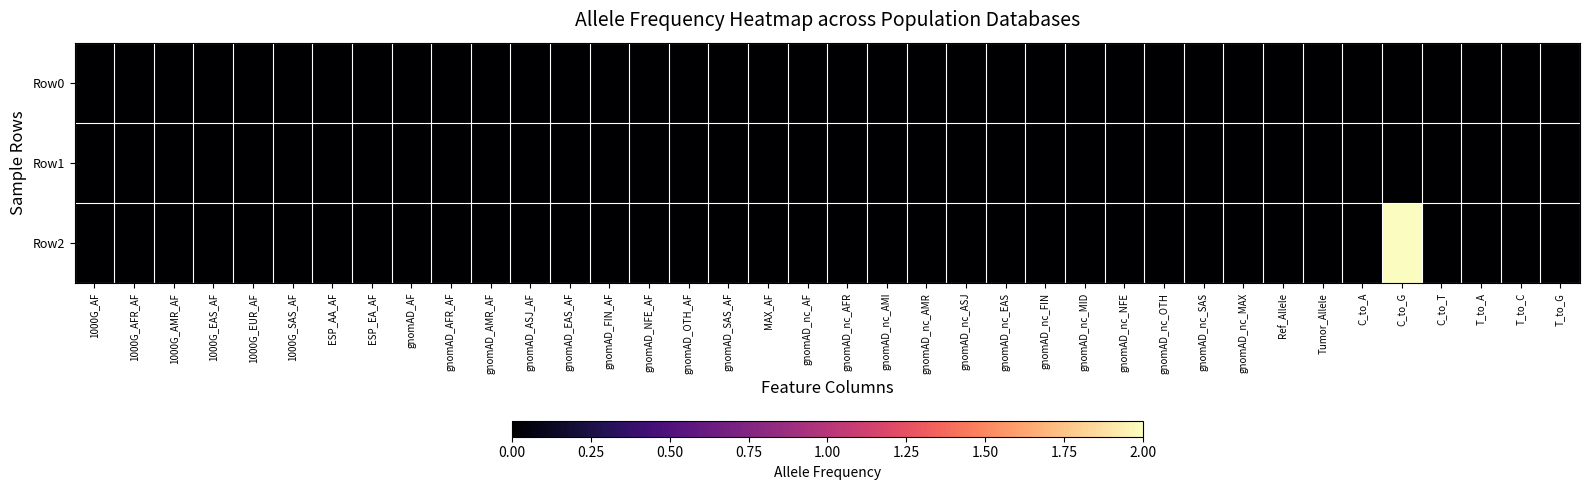

How many series are shown in this chart?

3